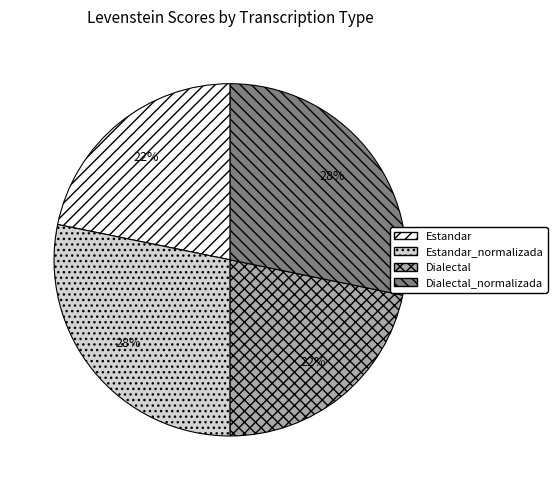

To the nearest percent, what is the difference between the largest and smallest slice percentages?

6%